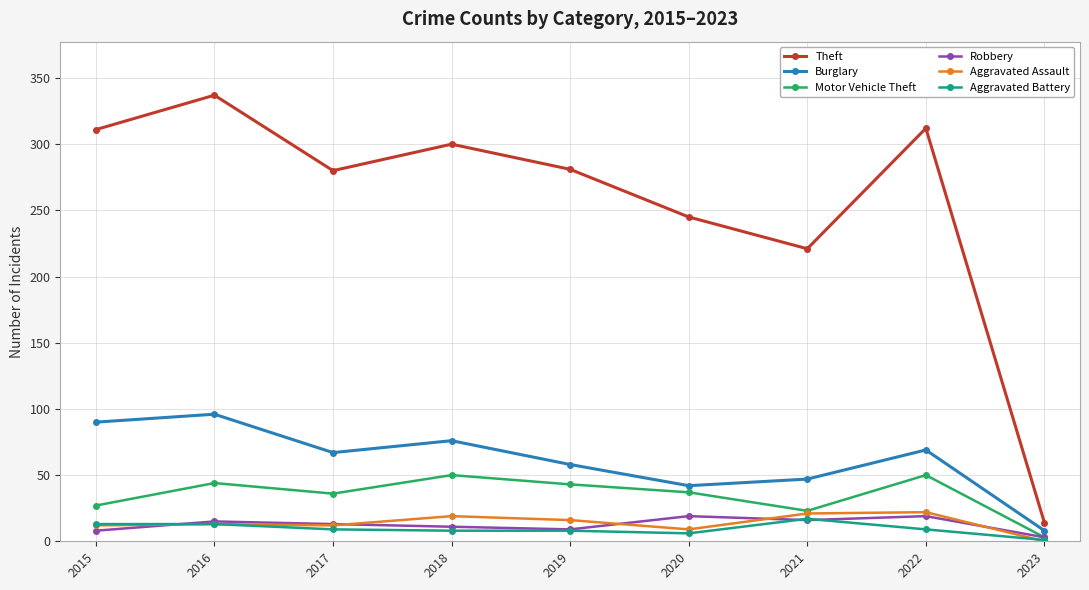

The Aggravated Assault series shows 19 at 2018. True or false?

True